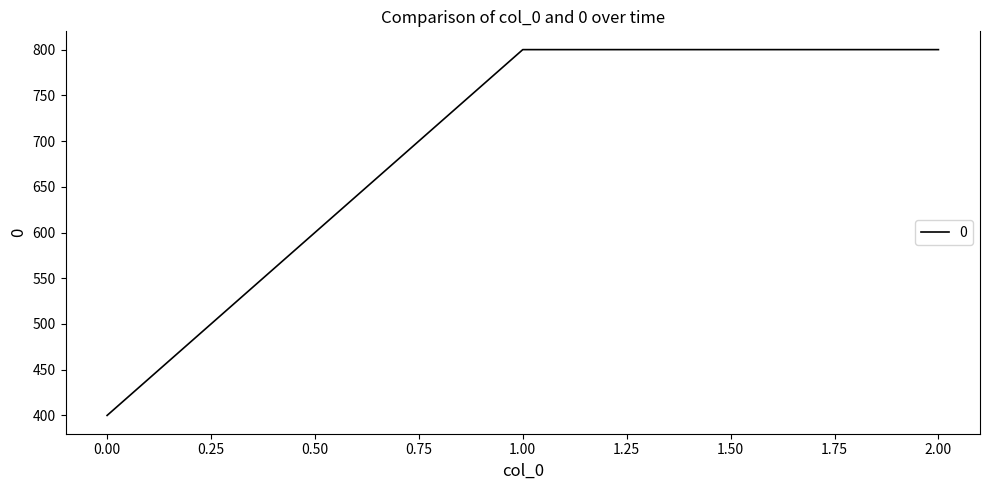

What is the smallest value displayed?

400